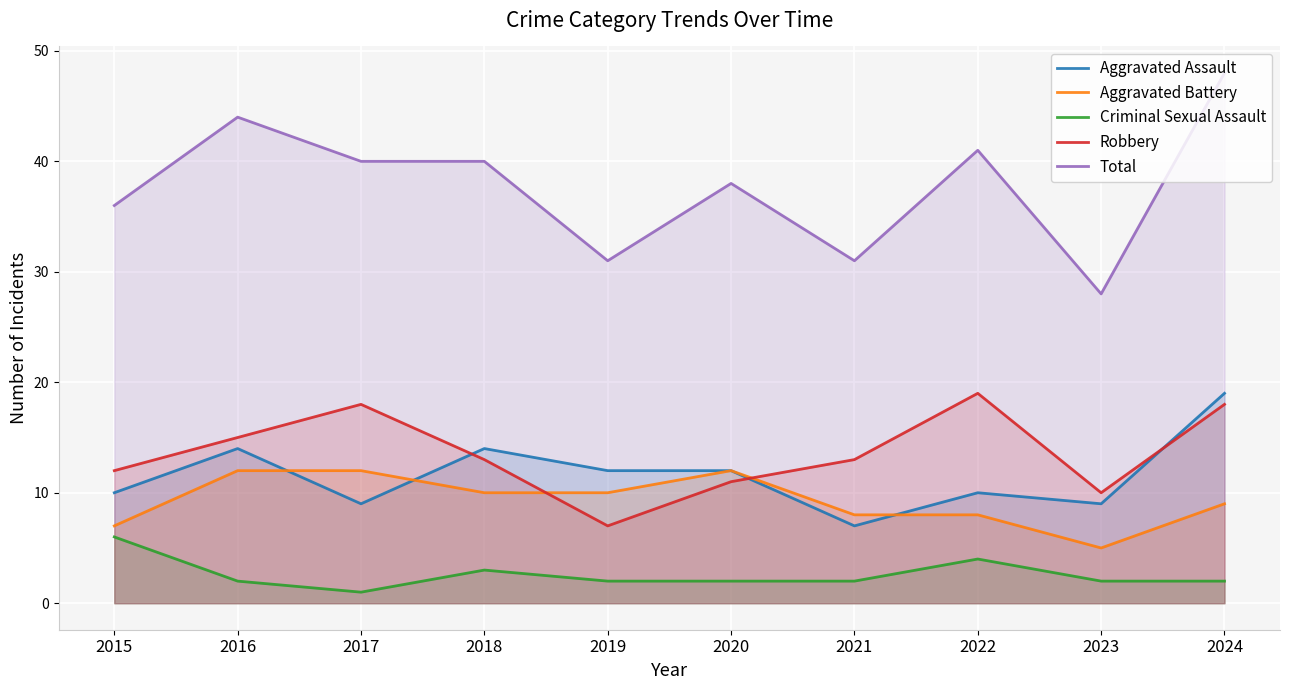

At which label does Aggravated Battery reach its peak?

2016